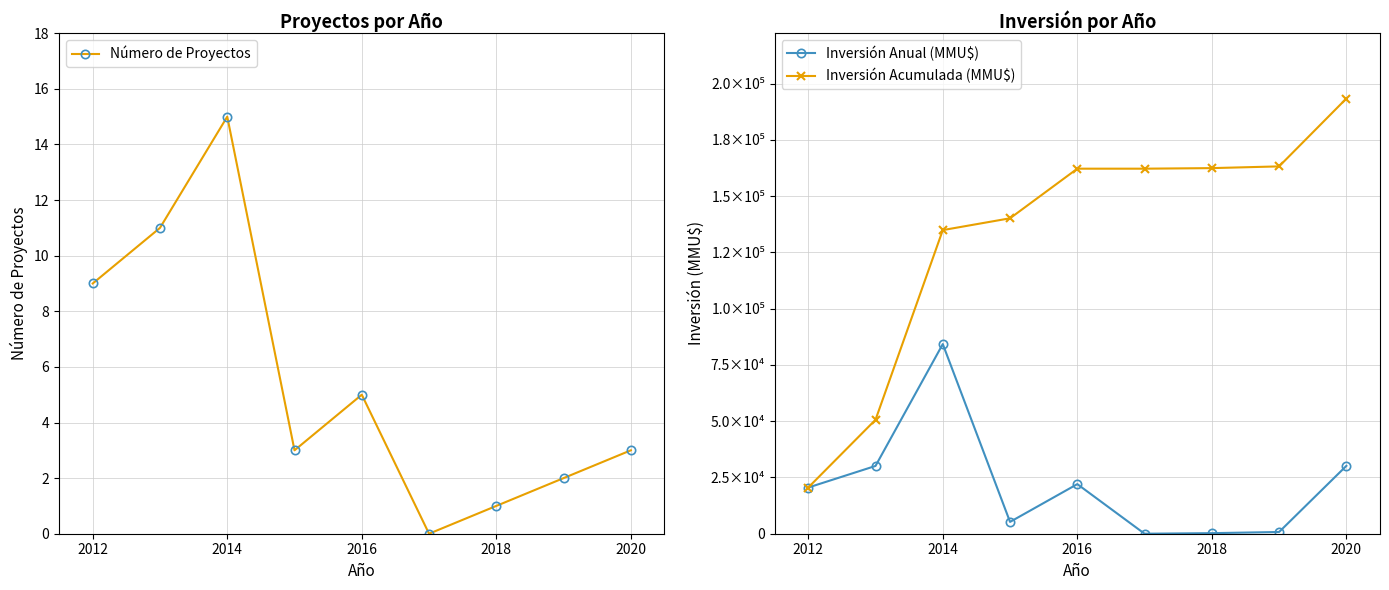

True or false: Inversión Anual (MMU$) has more than 1 interior local peaks.

True